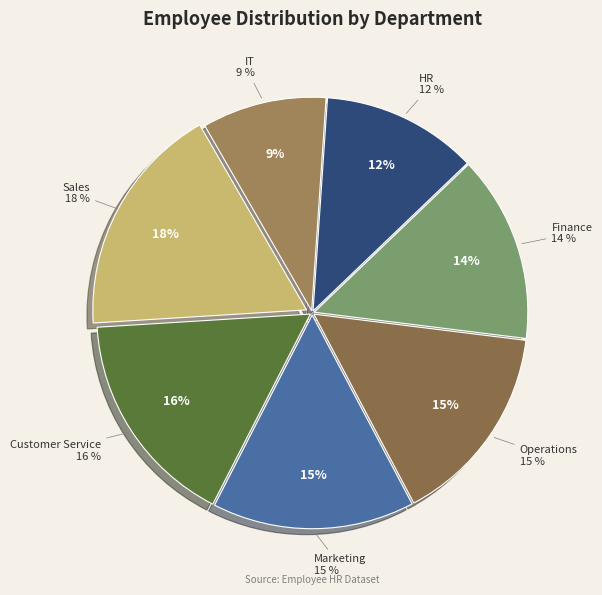

Between IT and Sales, which is larger?

Sales